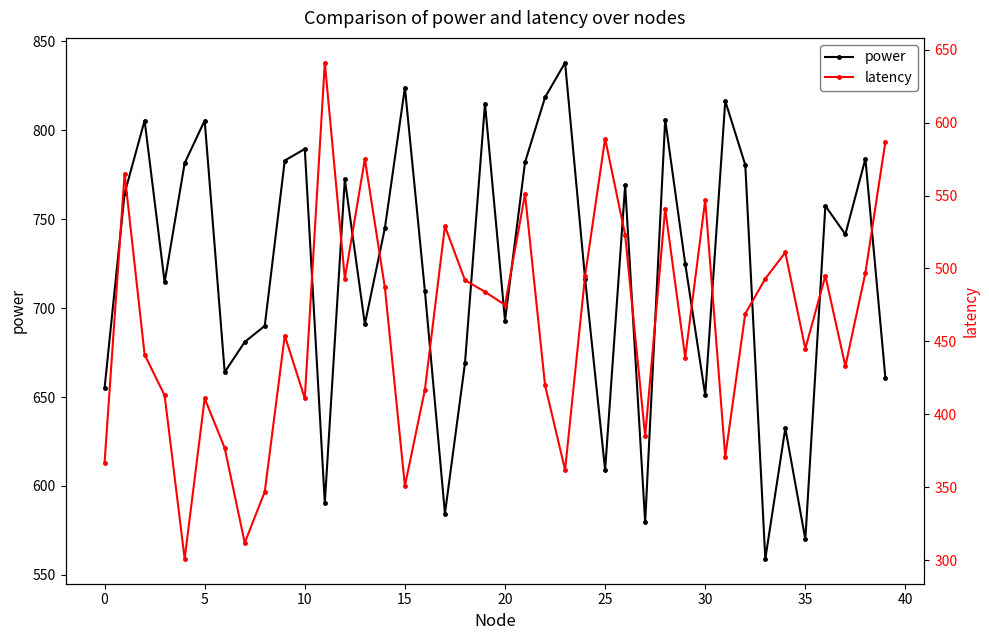

Count the number of categories in the chart.

40